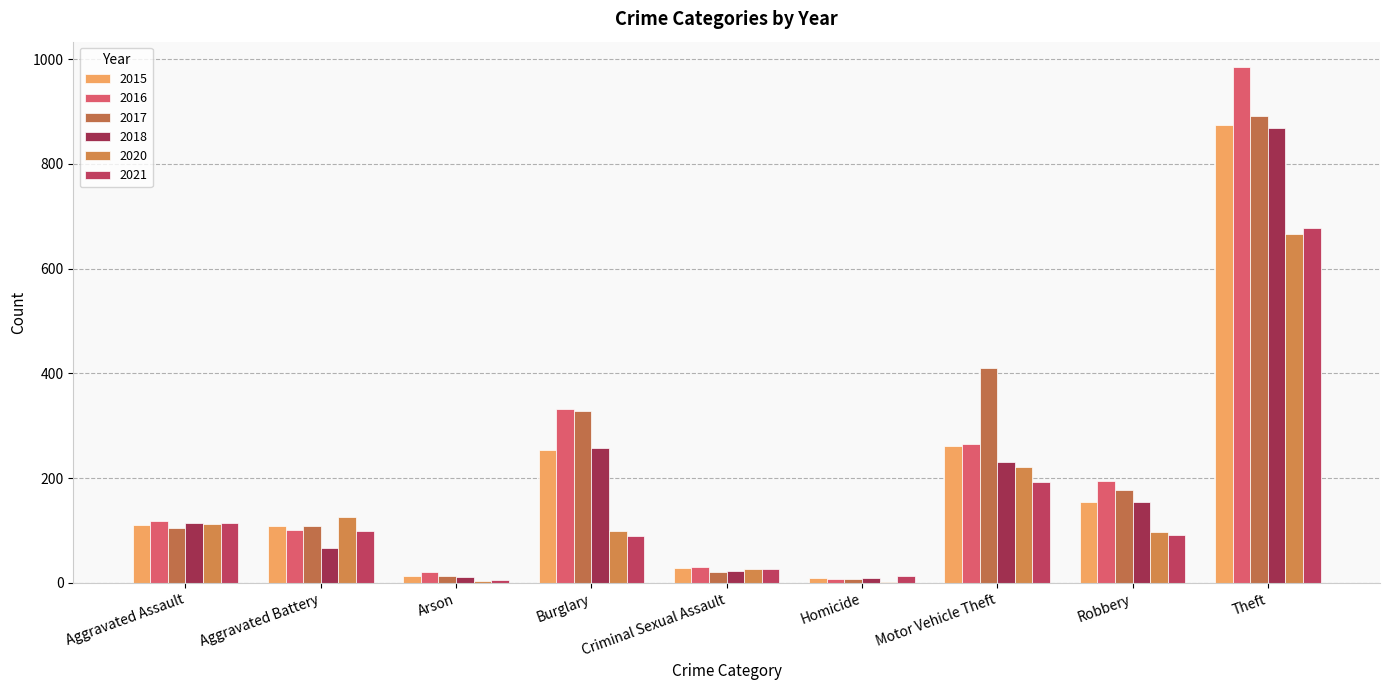

Is the value of 2020 at Theft greater than the value of 2021 at Criminal Sexual Assault?

Yes